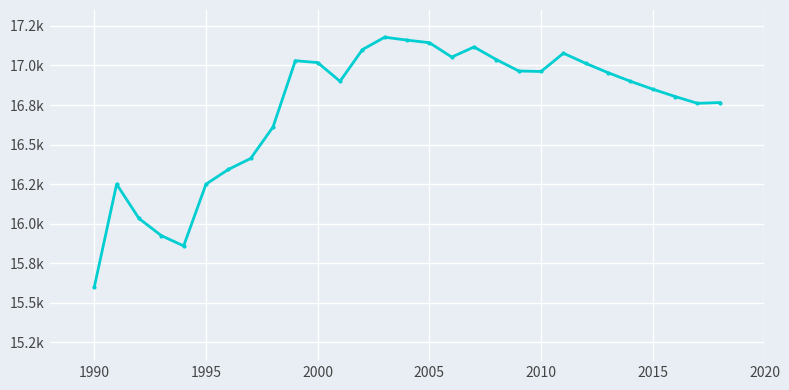

Does the chart have visible grid lines?

Yes